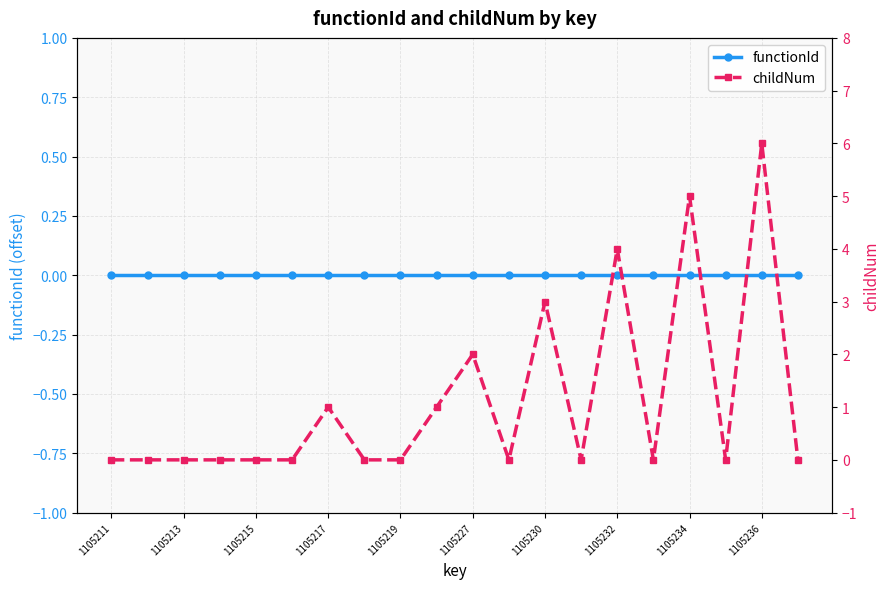

True or false: childNum and functionId cross at least once.

False